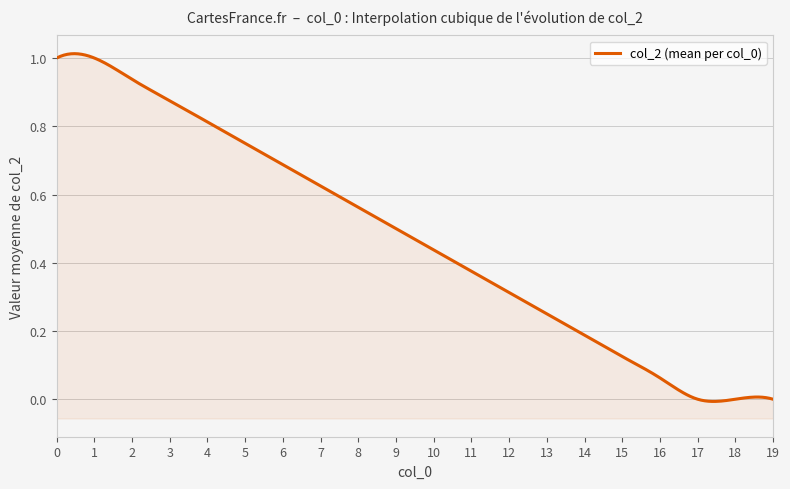

Does the chart have visible grid lines?

Yes